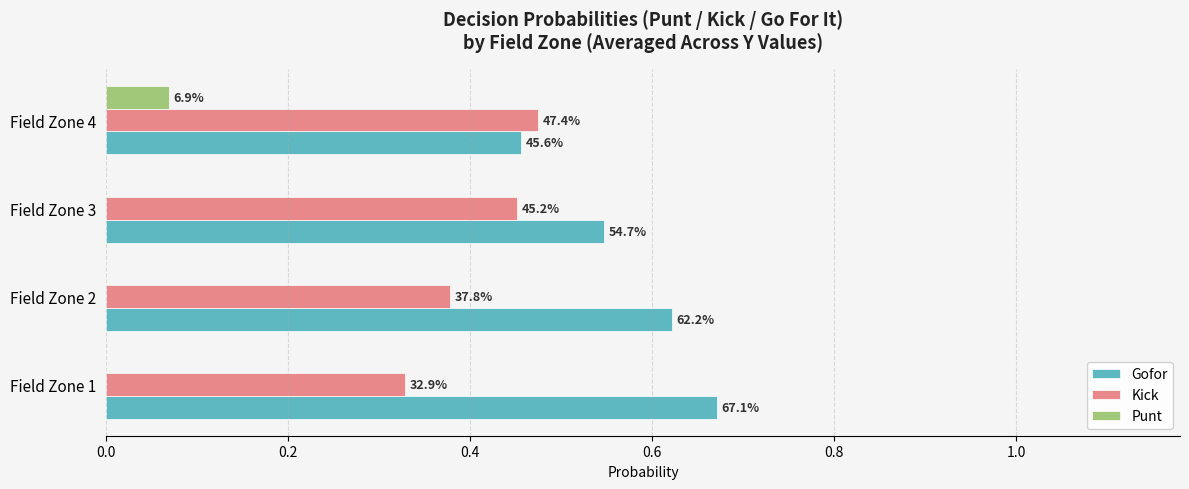

Count the Kick values in the range 0 to 1.

4